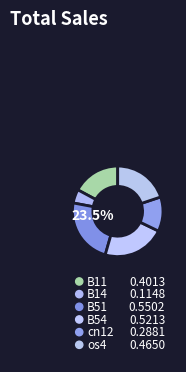

What percentage is the B14 slice, to the nearest percent?

5%